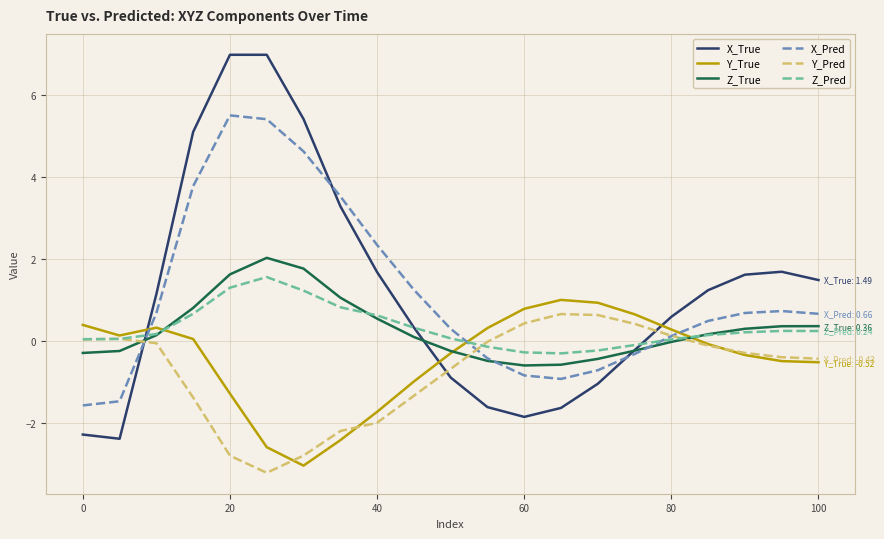

In X_Pred, how many points are lower than both neighbors (excluding endpoints)?

1